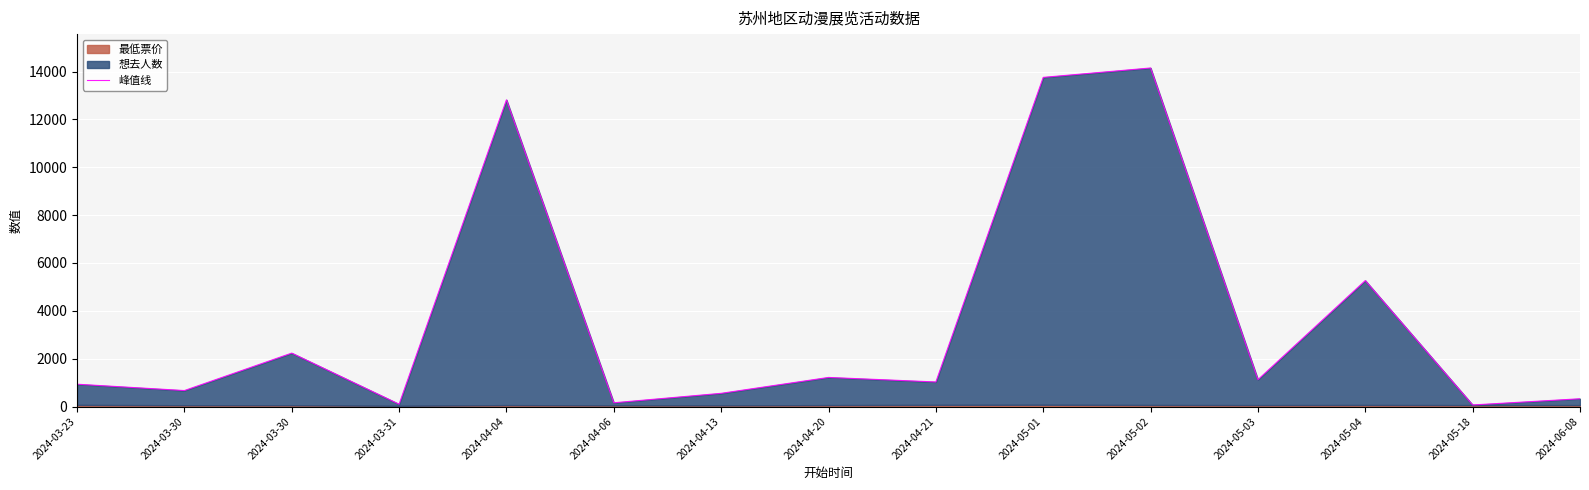

What is the greatest value displayed?

14151.0